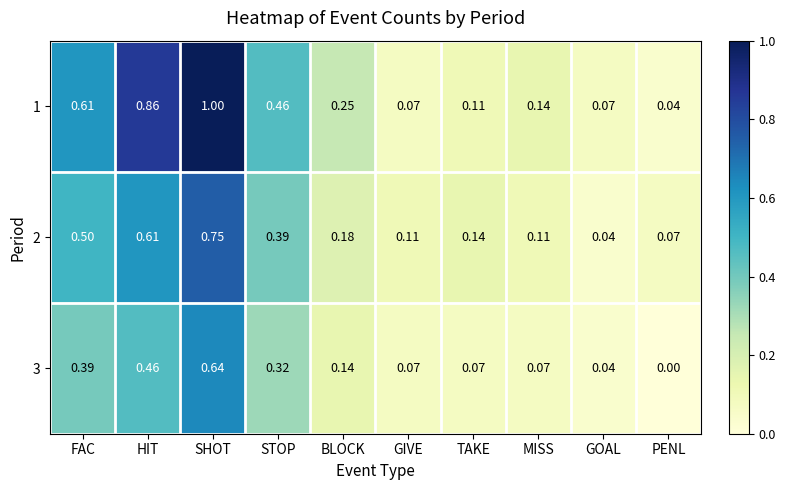

At which label does 1 reach its minimum?

PENL